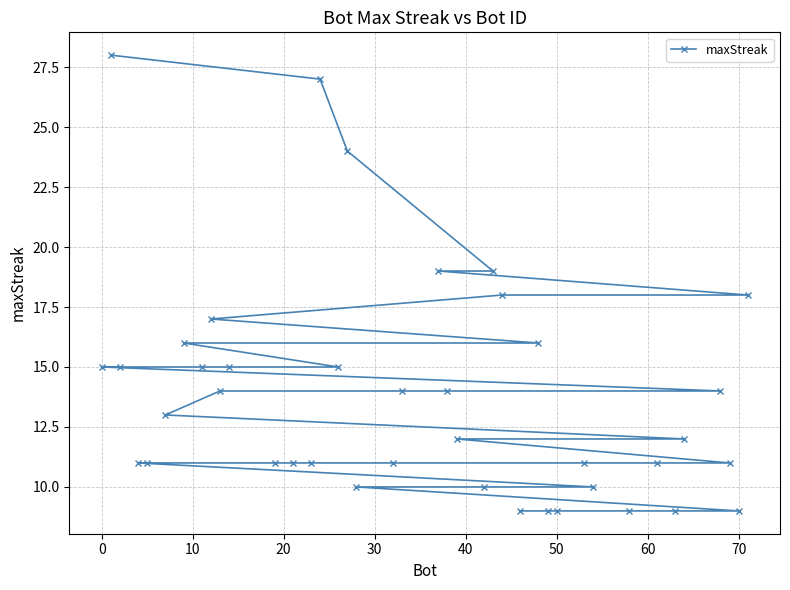

Does the chart display data point markers on the line(s)?

Yes